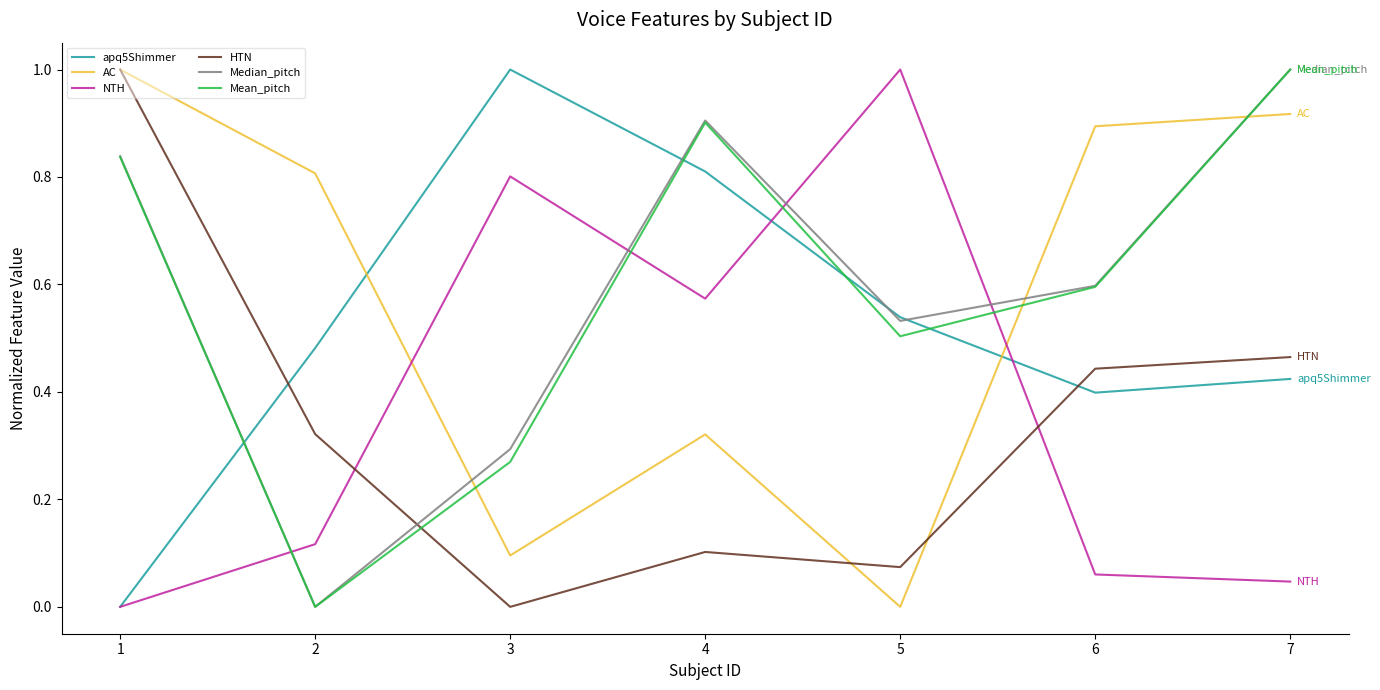

The value of Median_pitch at 5 is 0.5. True or false?

True